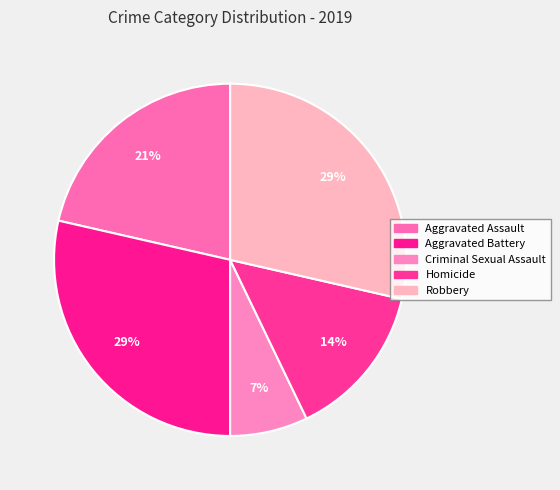

How many segments does this pie chart have?

5